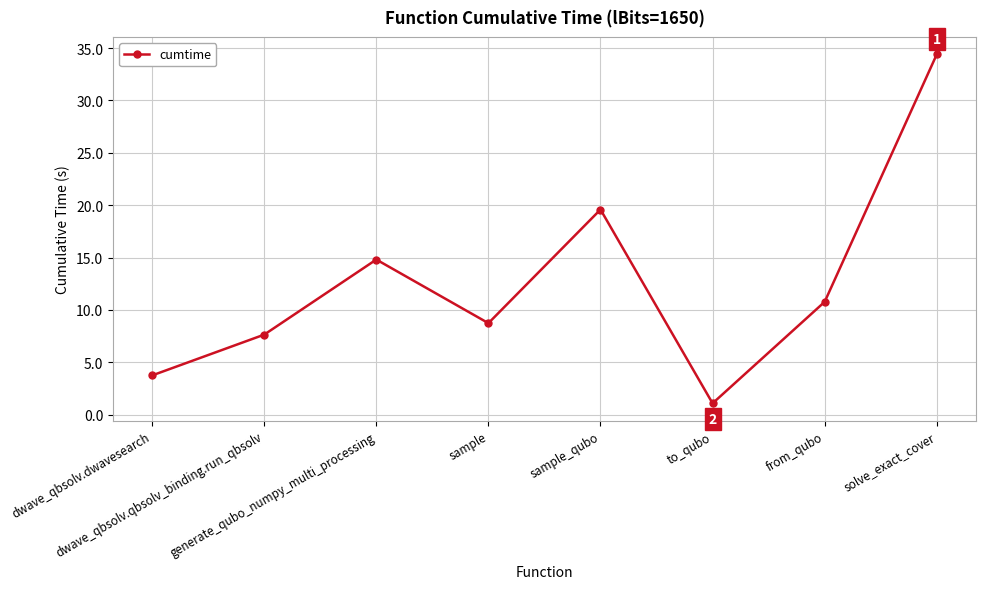

What value does the data have at sample_qubo?

19.6